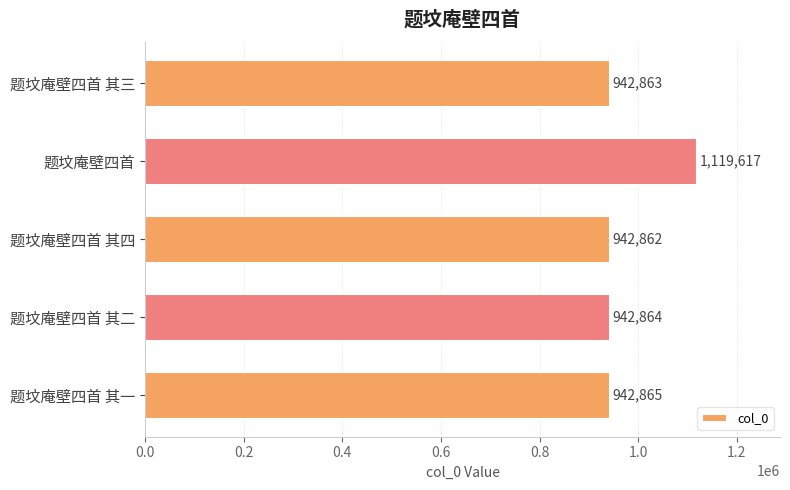

What is the value of the 3rd bar from the top?

942862